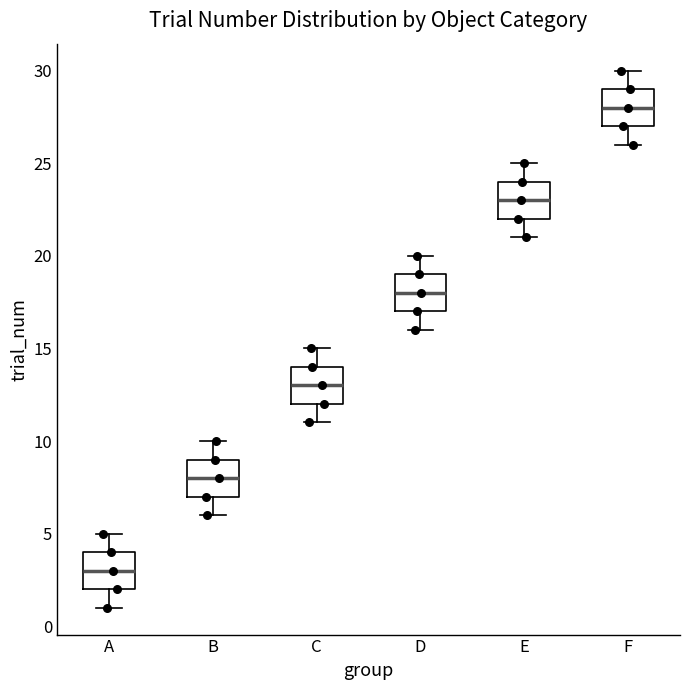

Where does the lower whisker of the box for C end on the y-axis? The values are not printed on the chart, so give them approximately, as read against the axis.

11